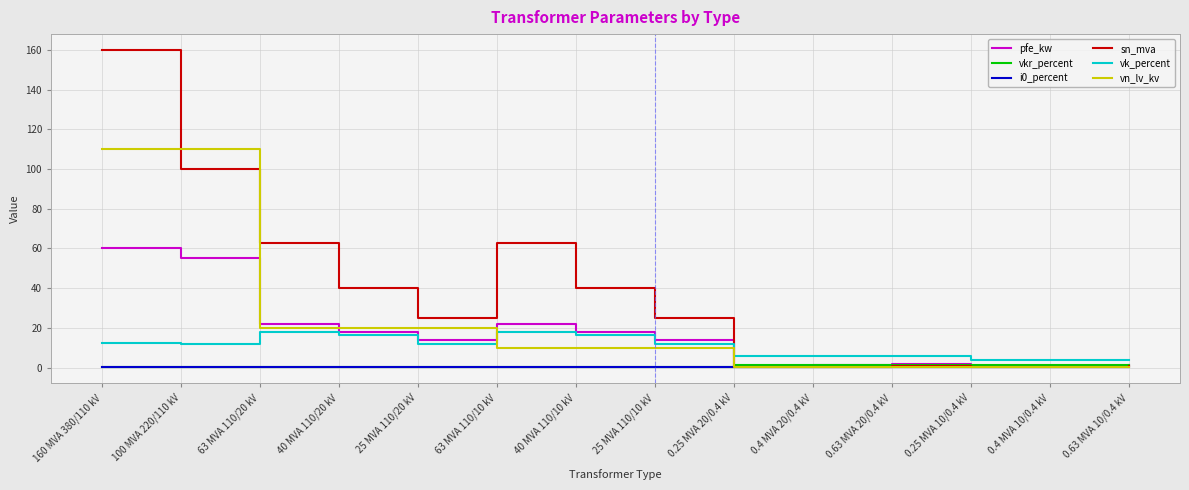

Does the chart have visible grid lines?

Yes